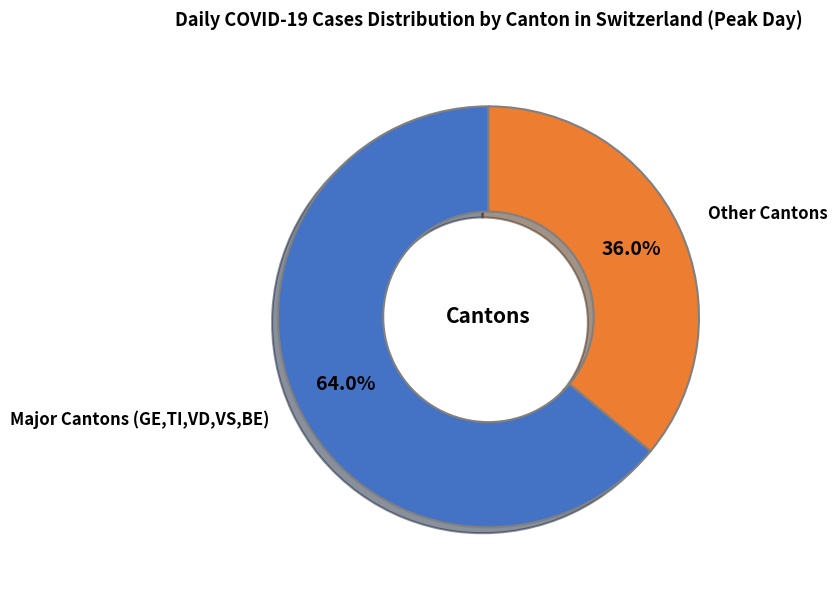

Is there a majority slice in this chart?

Yes